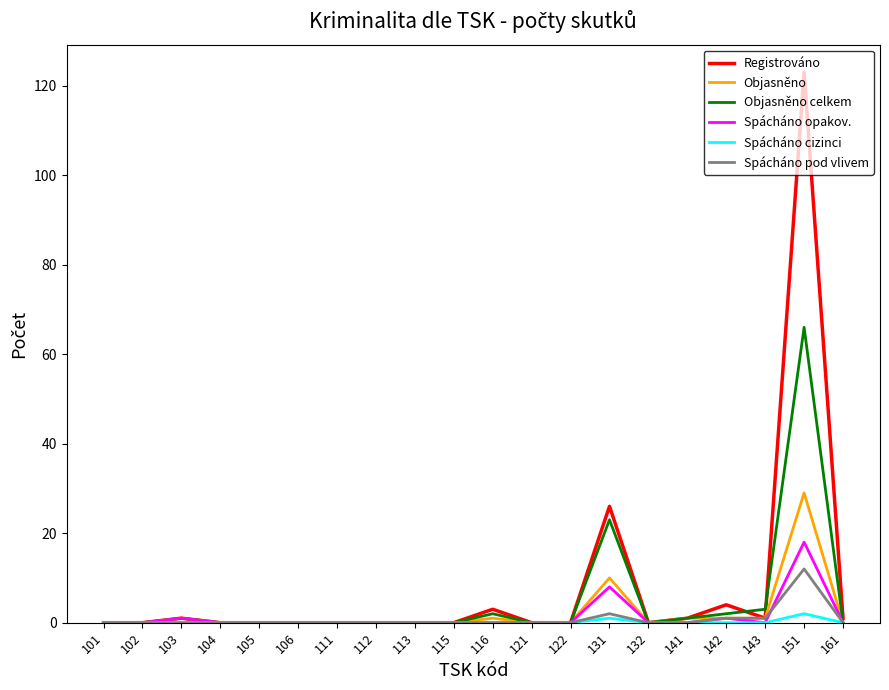

Which series has the largest range (max minus min)?

Registrováno